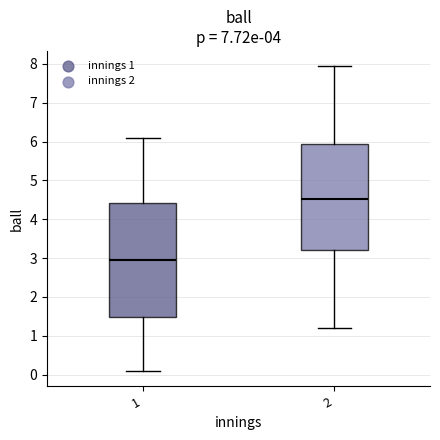

Reading left to right, read every box against the y-axis: the position of its median line, the range the box covers, and the ends of its whiskers. The values are not printed on the chart, so give them approximately, as read against the axis.

1: median 3.0, box 1.5 to 4.4, whiskers 0.1 to 6.1
2: median 4.5, box 3.2 to 5.9, whiskers 1.2 to 7.9